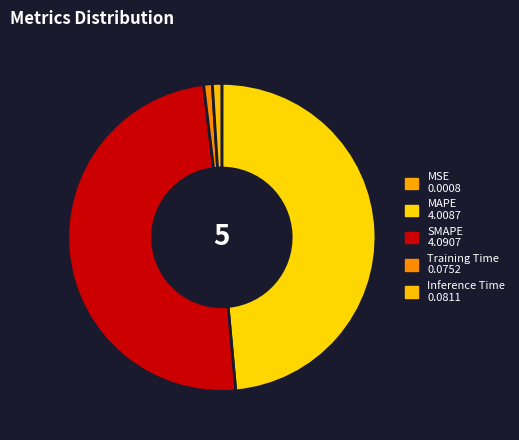

Does MSE represent more than half of the total?

No